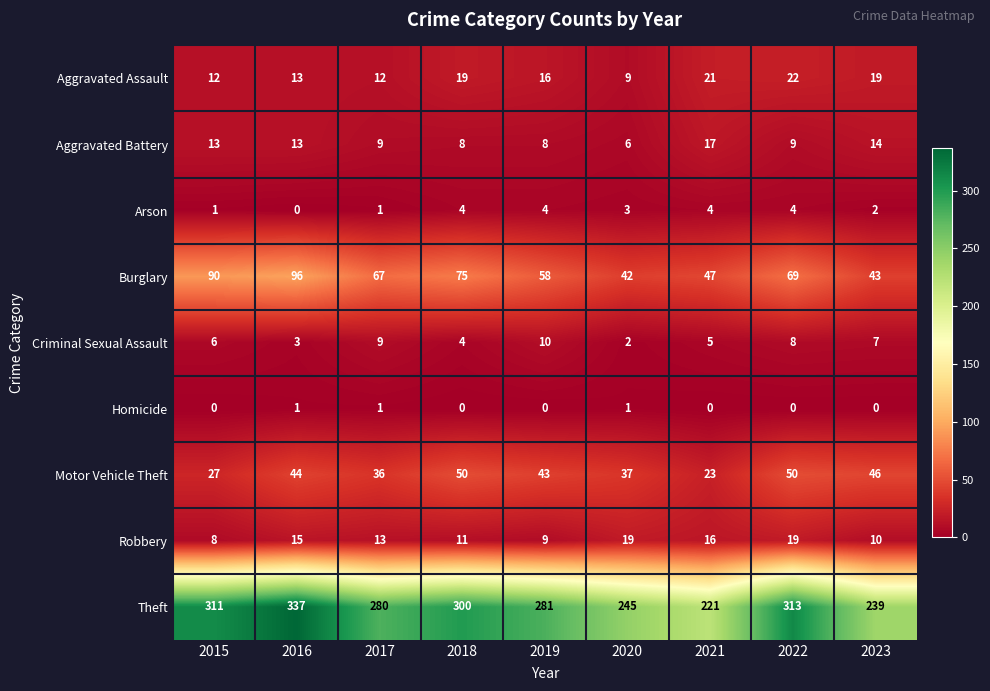

What is the approximate value of Motor Vehicle Theft at 2016, to the nearest 5?

45